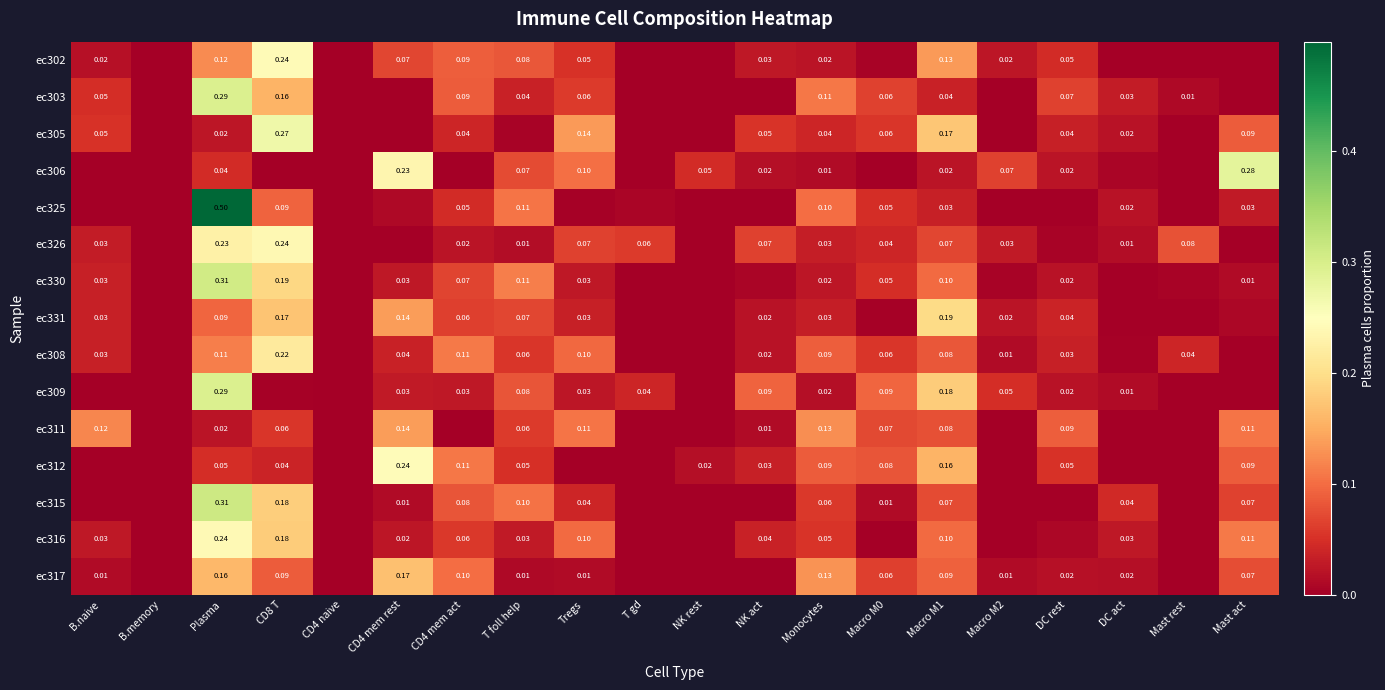

Is the value of ec303 at Mast rest greater than the value of ec312 at Monocytes?

No